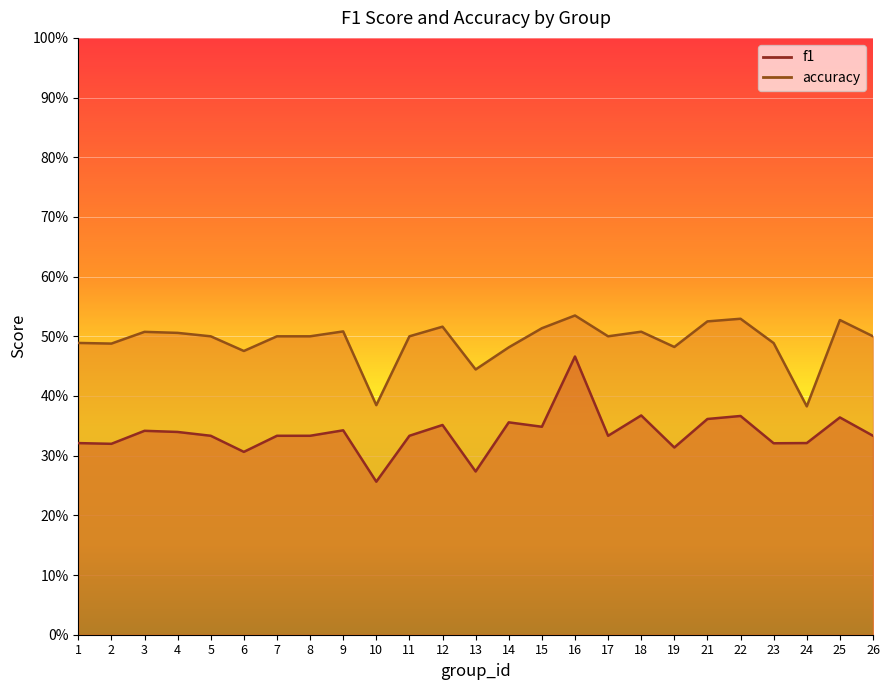

At which category does the chart reach its peak across all series?

16